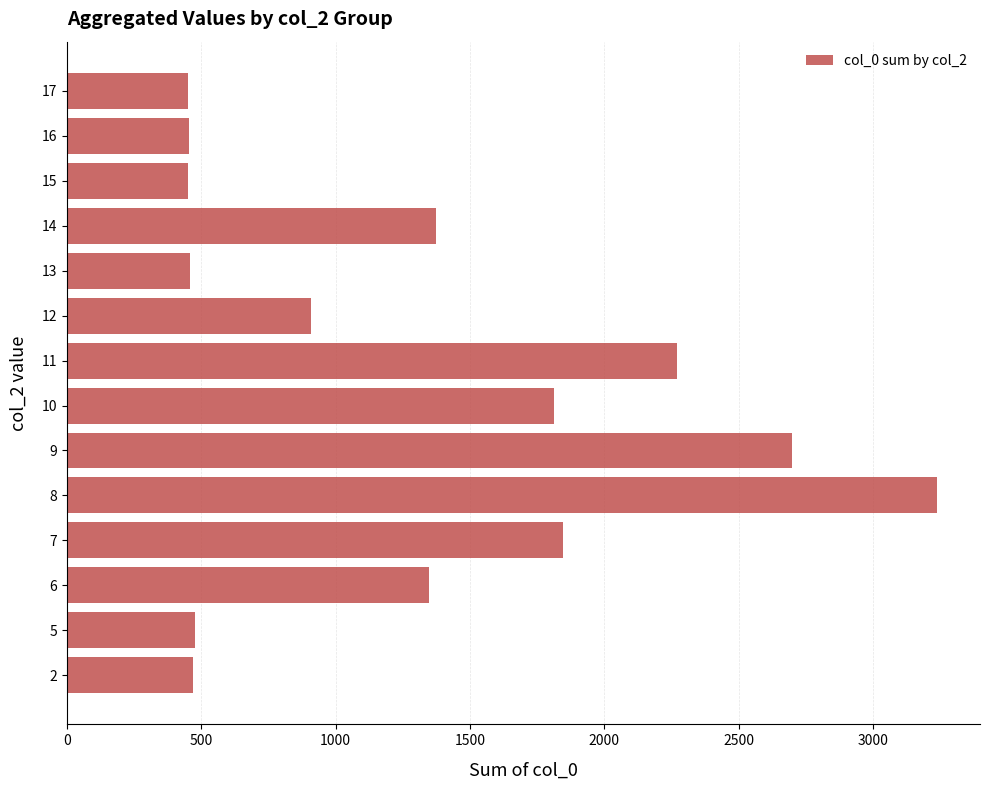

What is the minimum value shown in the chart?

450